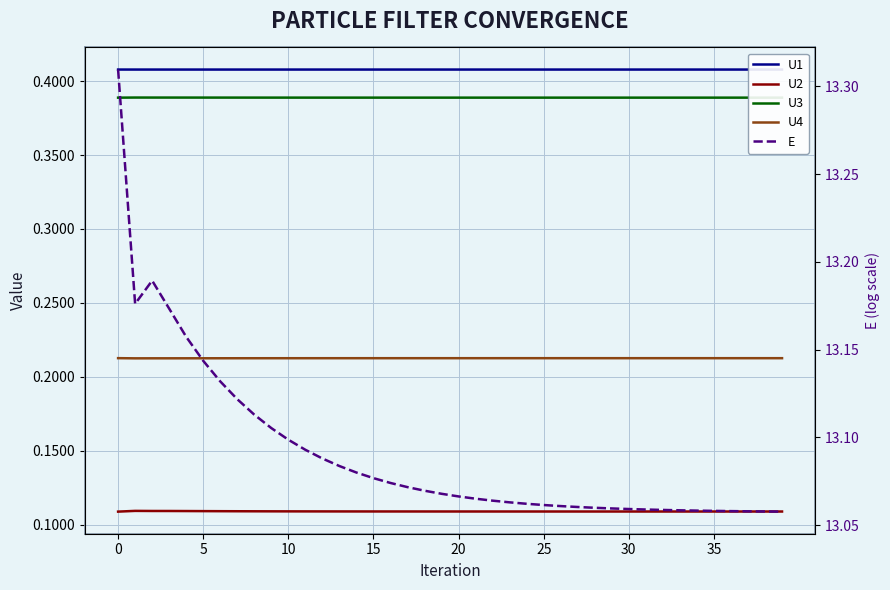

What is the difference between the highest and lowest values at 37?

12.9